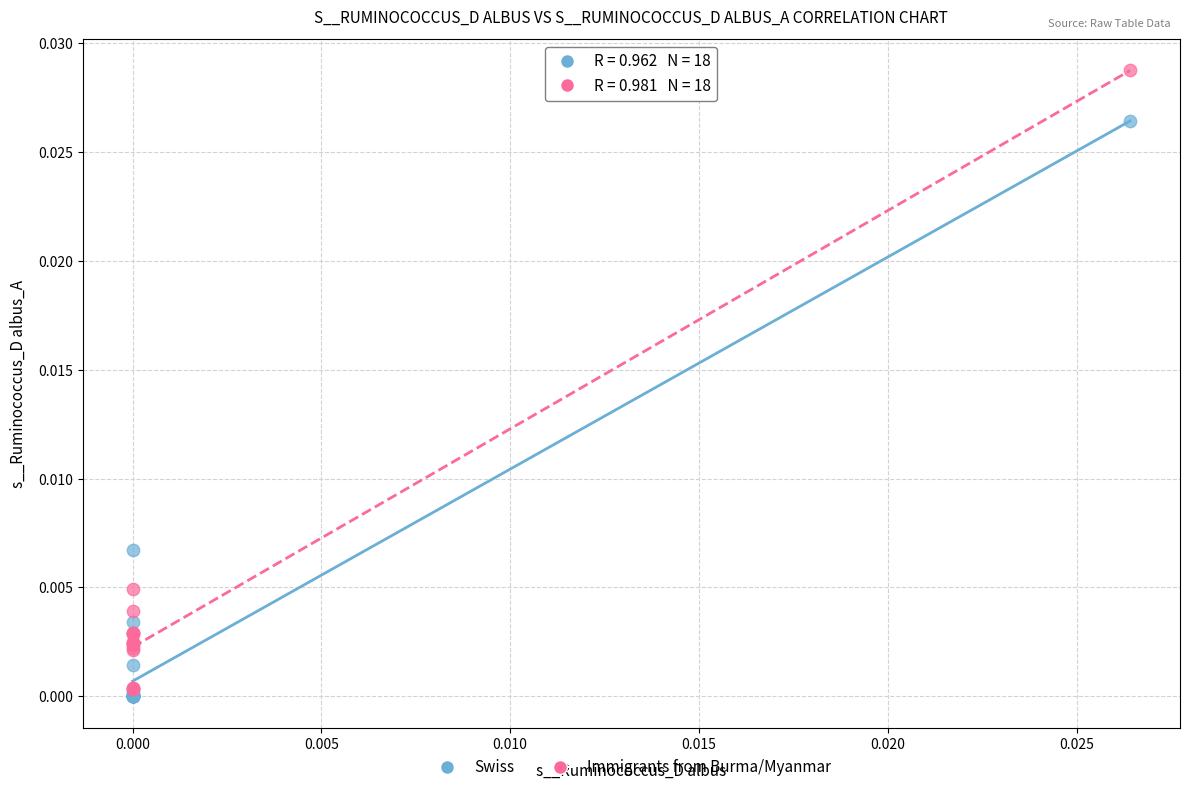

Which series reaches the maximum Y coordinate?

Immigrants from Burma/Myanmar